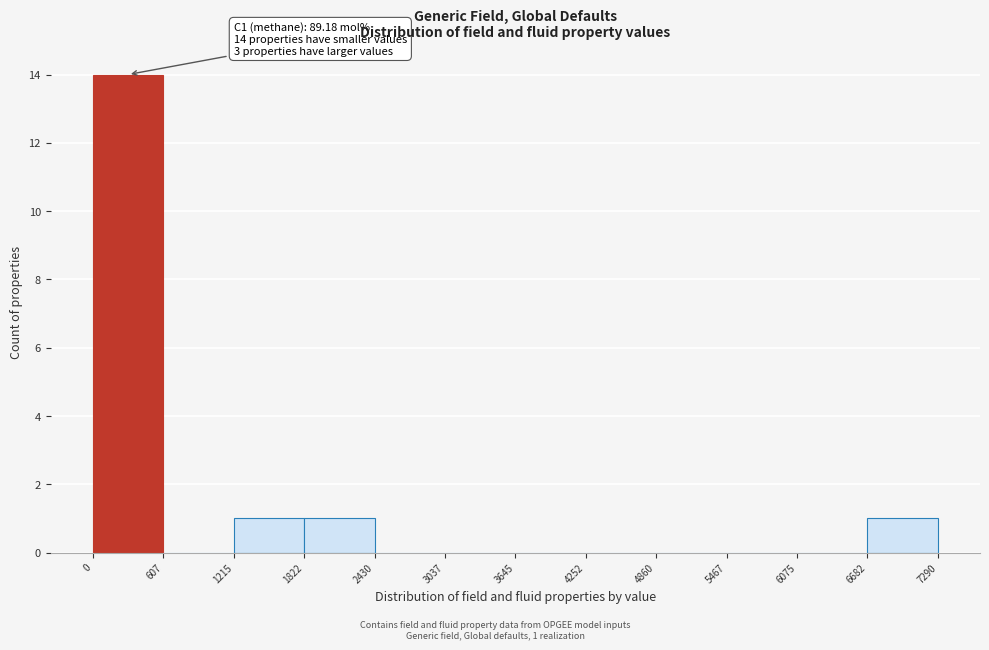

Over which range of the x-axis is the bar tallest?

0 to 607